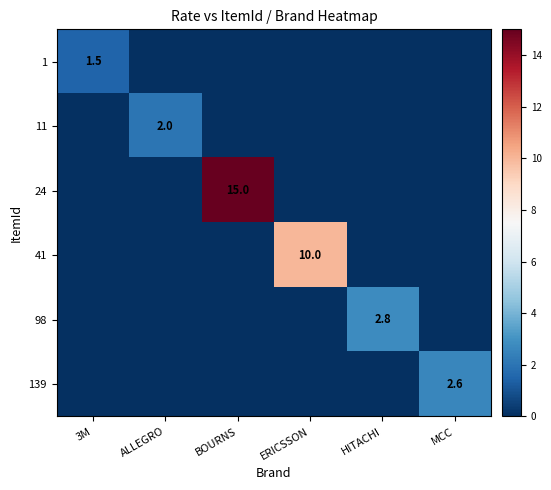

Which category has the highest value across all series?

BOURNS